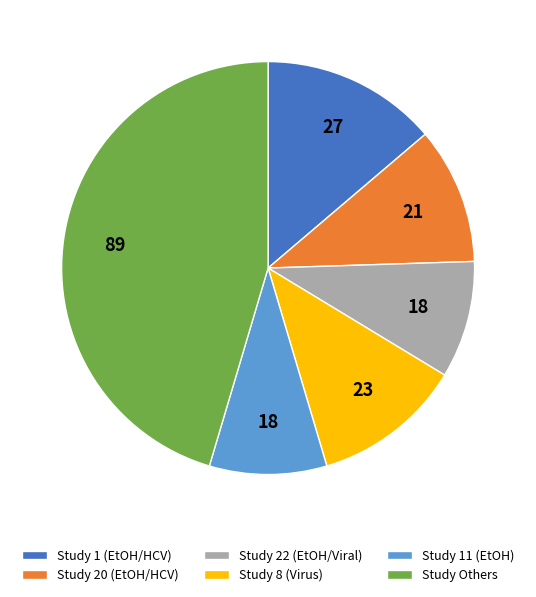

What is the largest slice in the pie chart?

Study Others